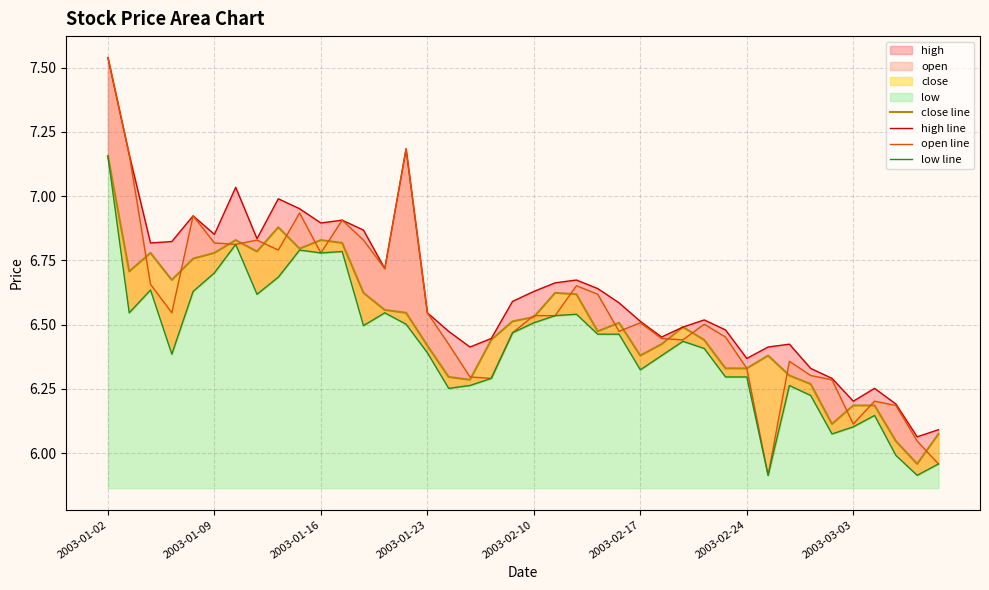

Where does the close line series first go above 6?

2003-01-02